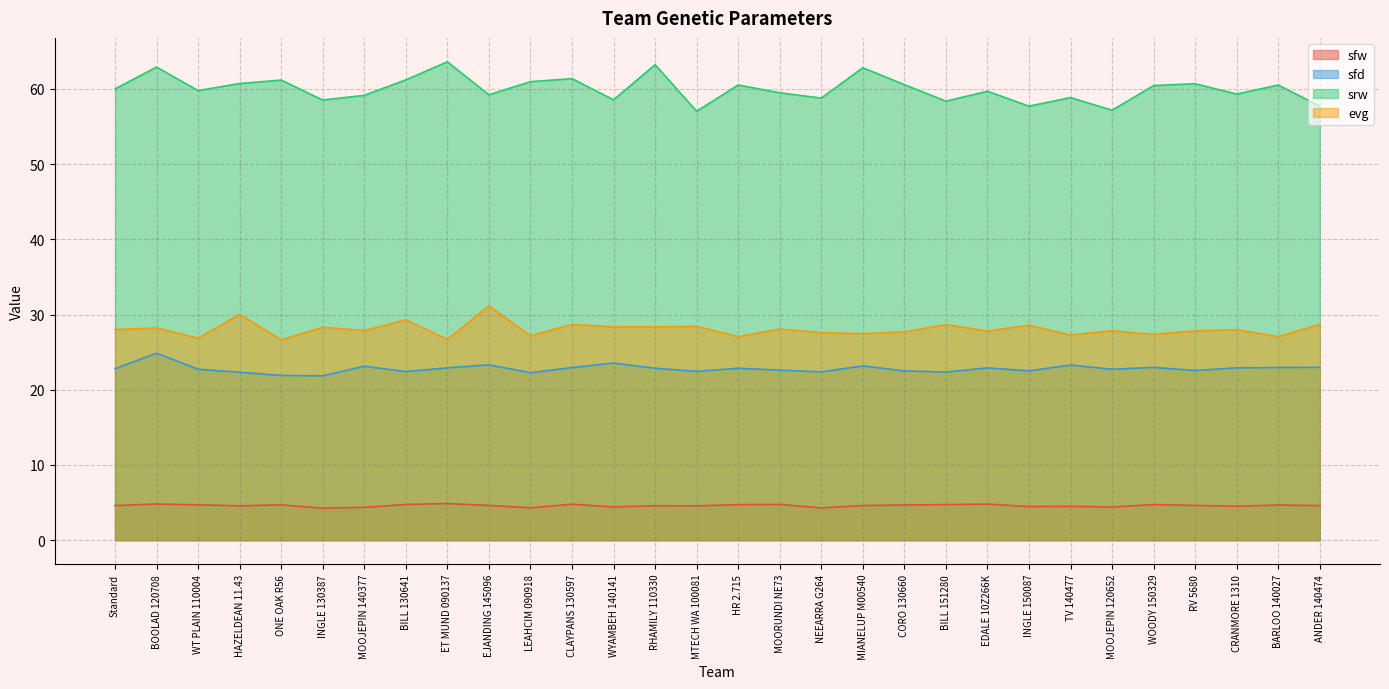

What is the total value across all series at INGLE 130387?

112.9